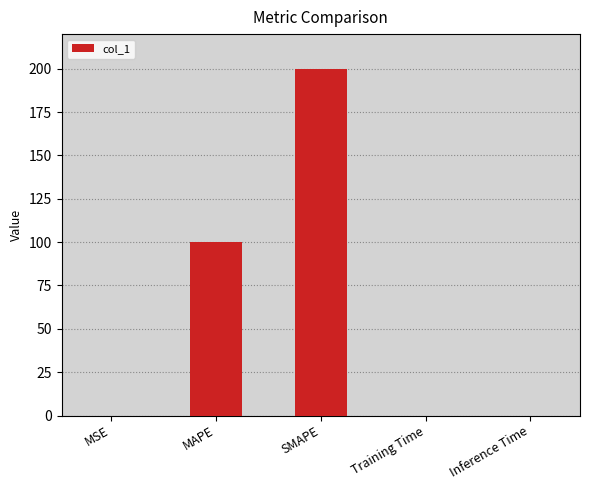

Are the bars horizontal?

No